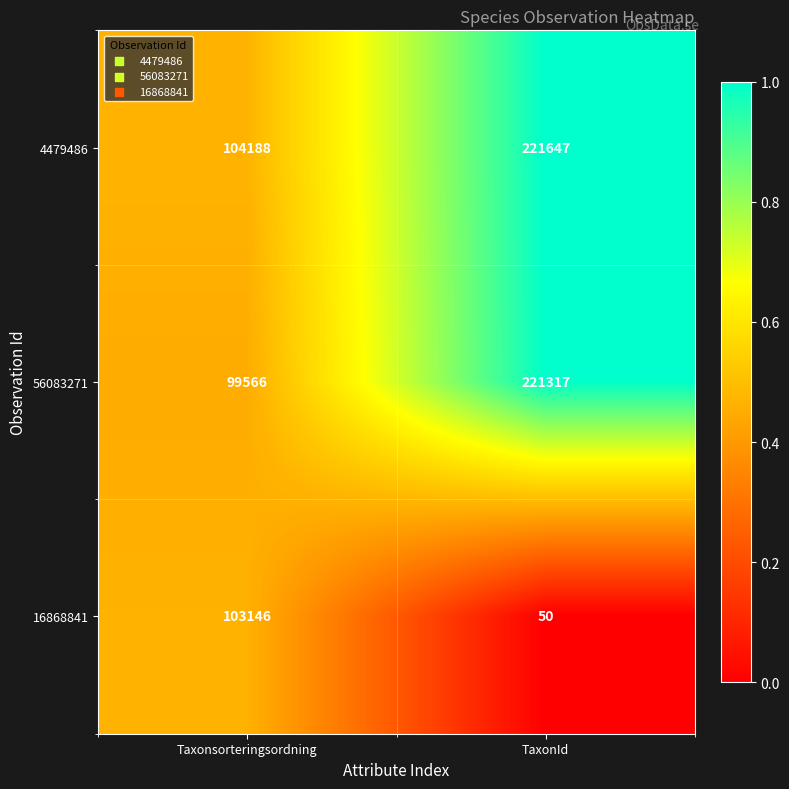

Where is 56083271 nearest to the value 160441?

Taxonsorteringsordning